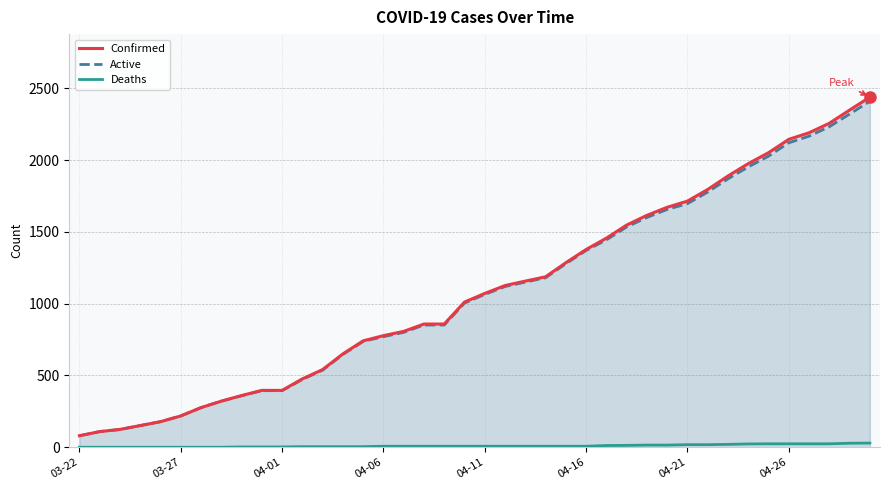

True or false: Deaths and Confirmed intersect in this chart.

False